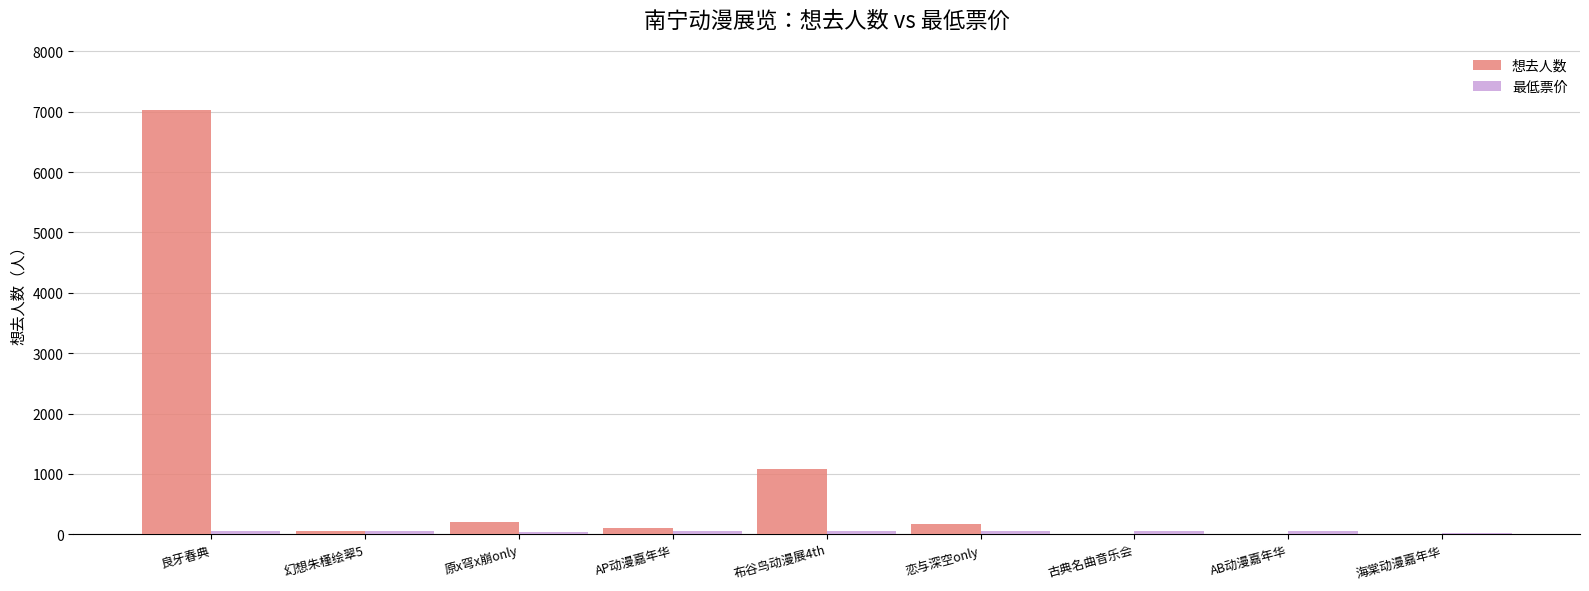

What is the sum of all 想去人数 values?

8663